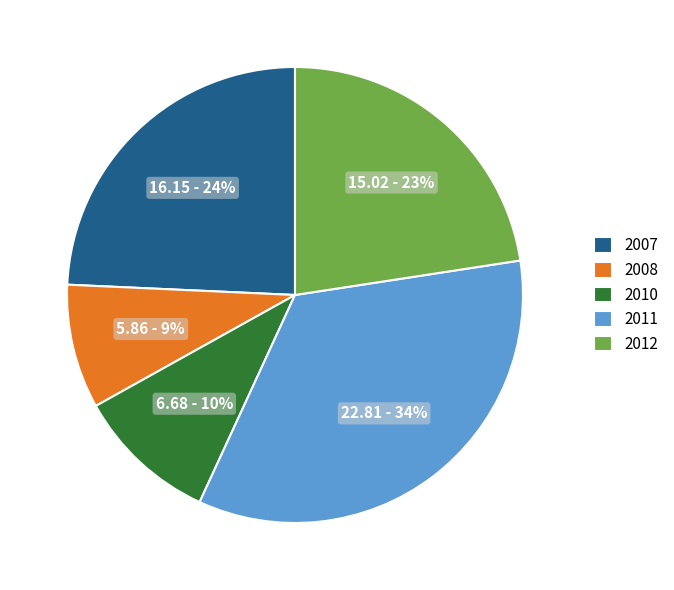

Rank the categories by value from highest to lowest.

2011, 2007, 2012, 2010, 2008